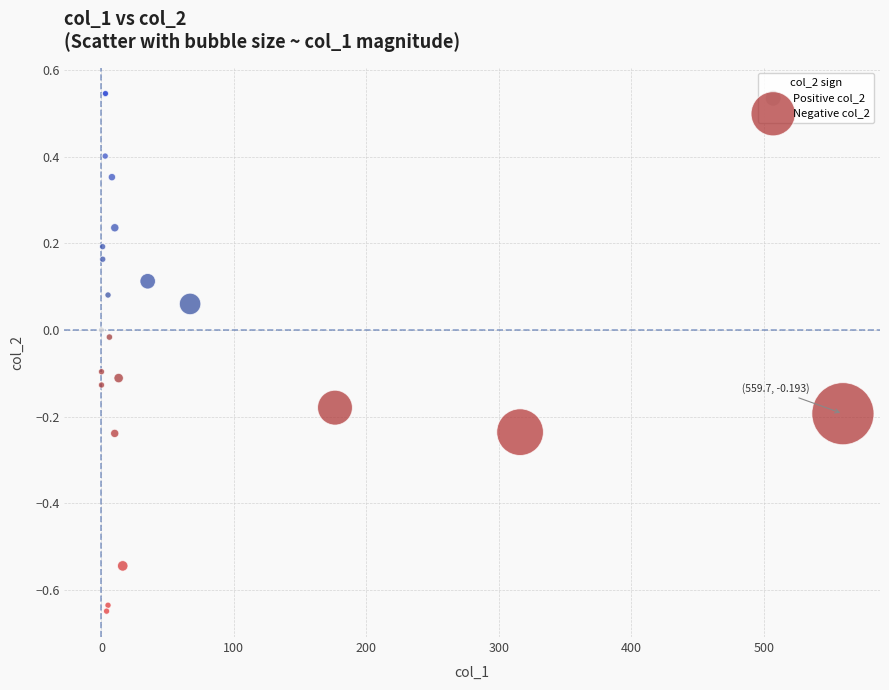

Which series reaches the maximum Y coordinate?

Positive col_2